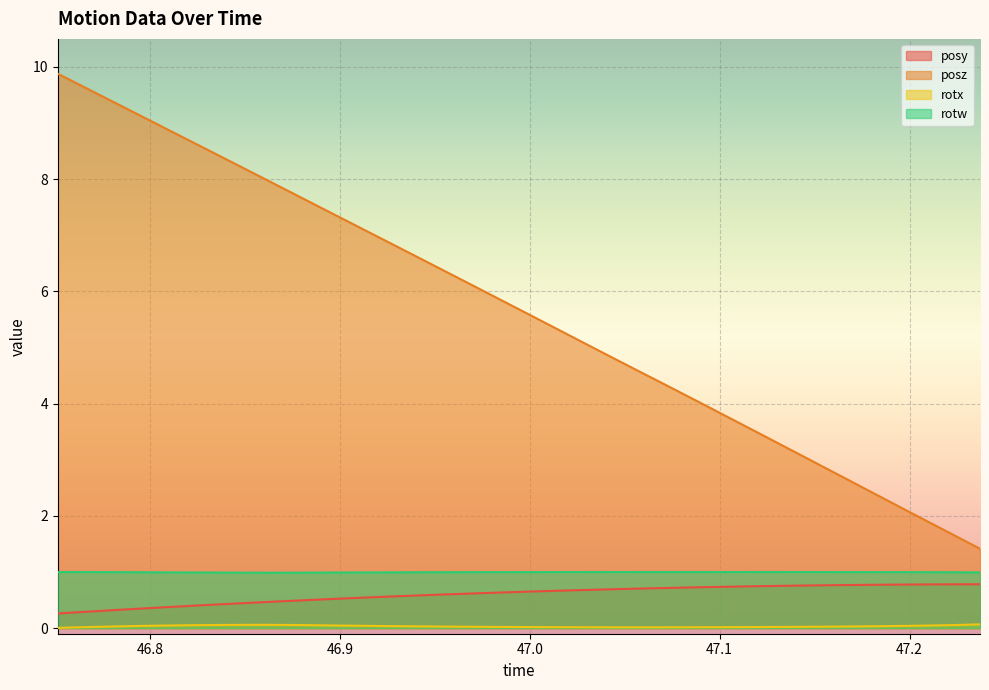

The posy series shows 0.5 at 46.89032. True or false?

True